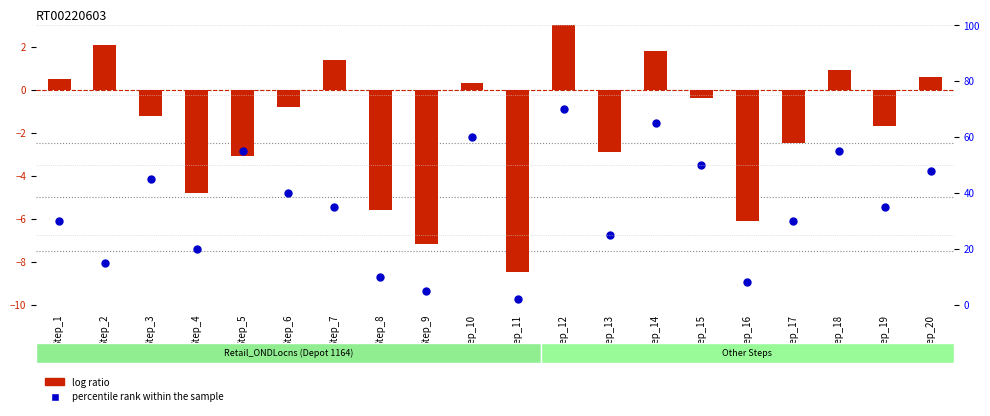

What are all the series names shown in the legend?

log ratio, percentile rank within the sample